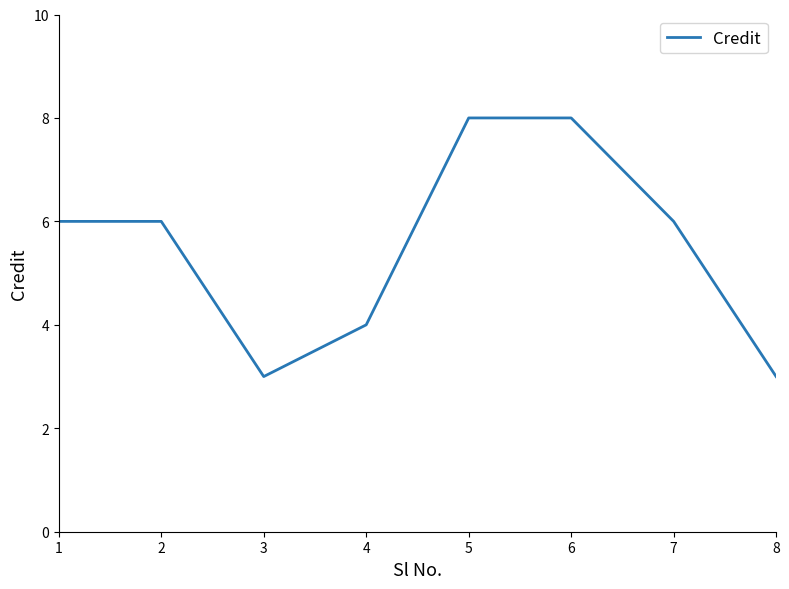

What is the difference between the maximum and second lowest values?

5